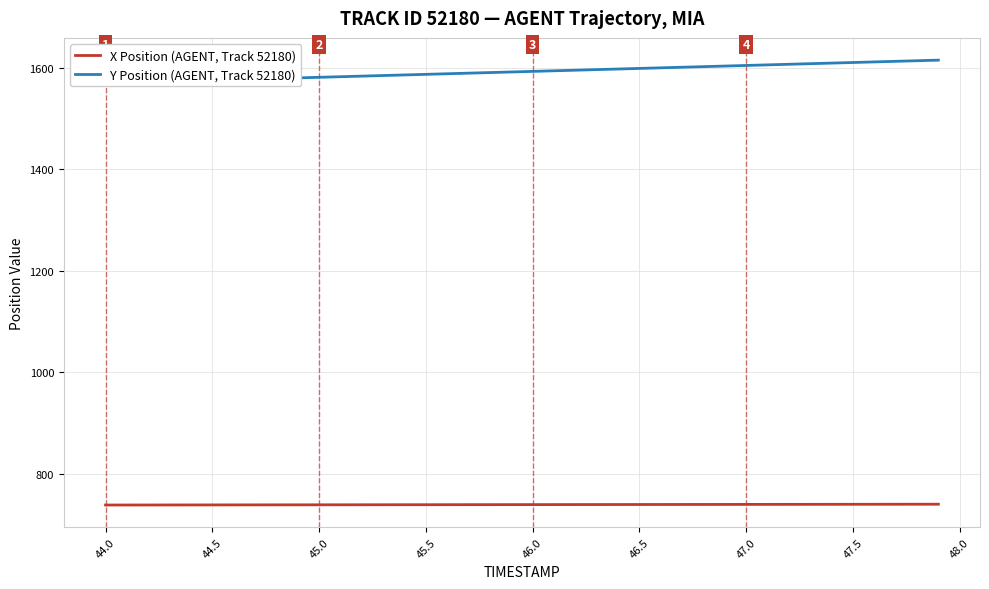

How many distinct data groups are displayed?

2